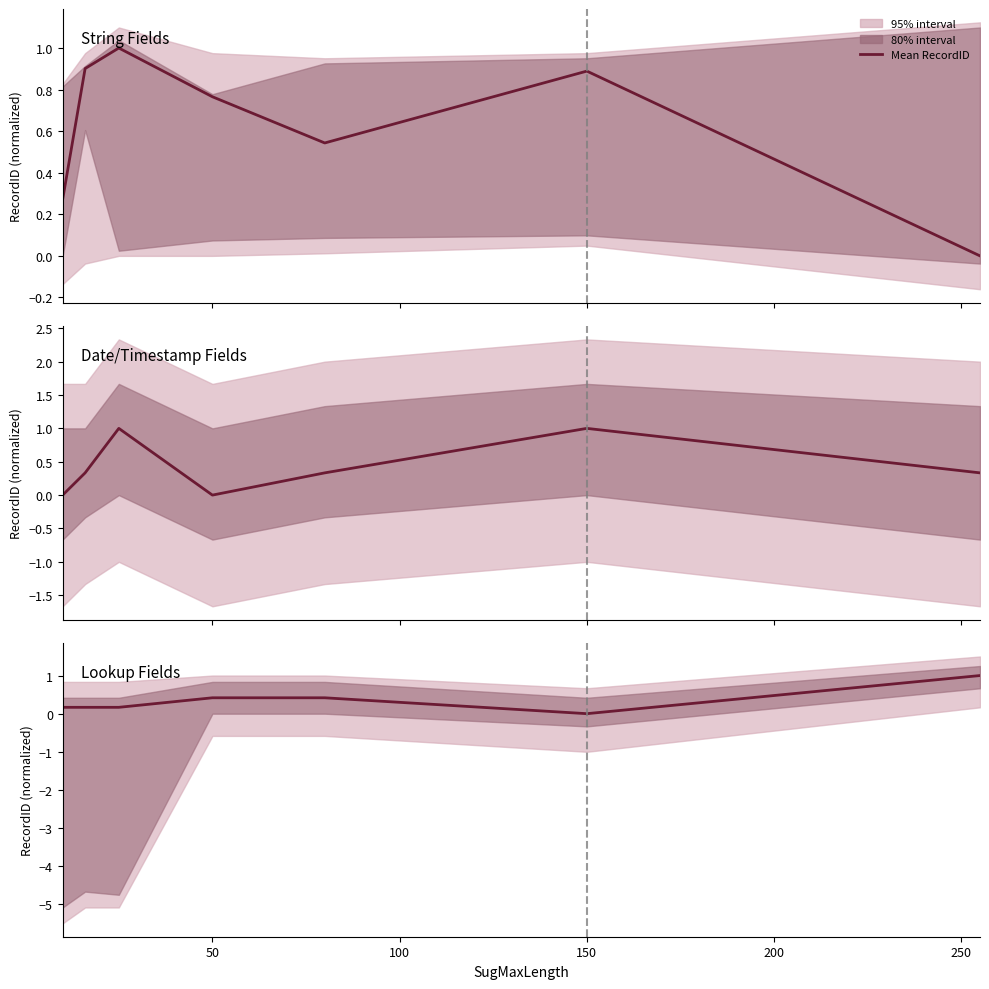

Between 250 and 100, which is larger?

100